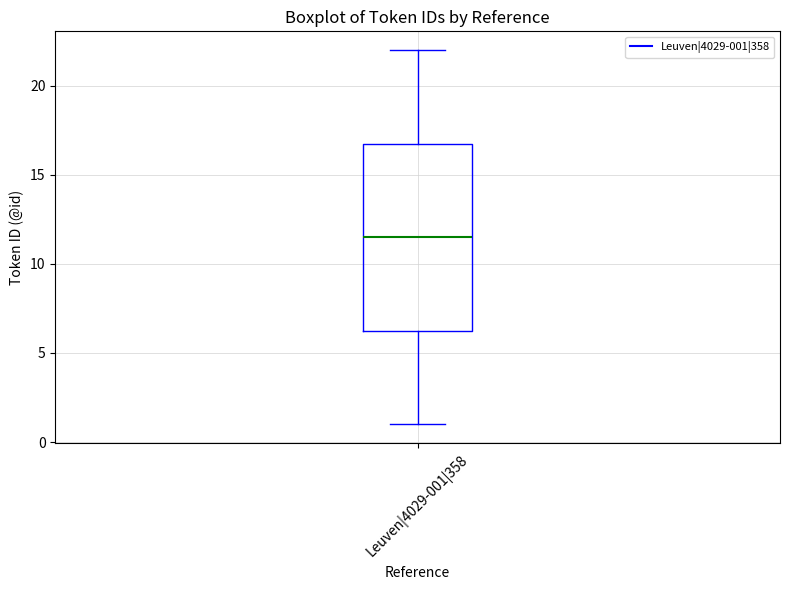

Where is the lower edge of the box for Leuven|4029-001|358 on the y-axis? The values are not printed on the chart, so give them approximately, as read against the axis.

6.5